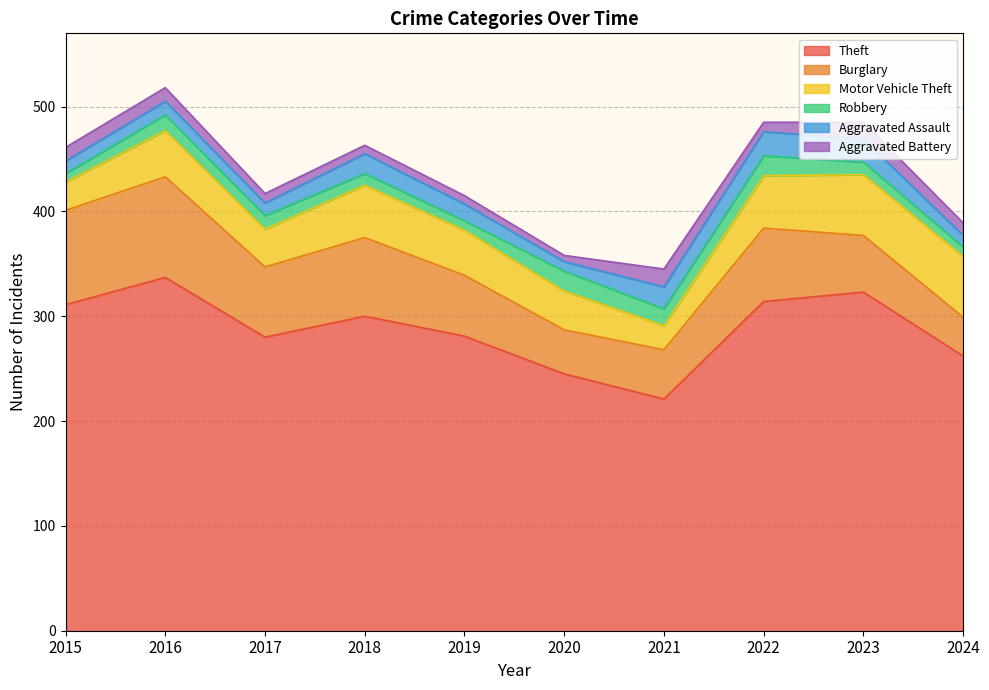

At which label is Motor Vehicle Theft closest to 40?

2019